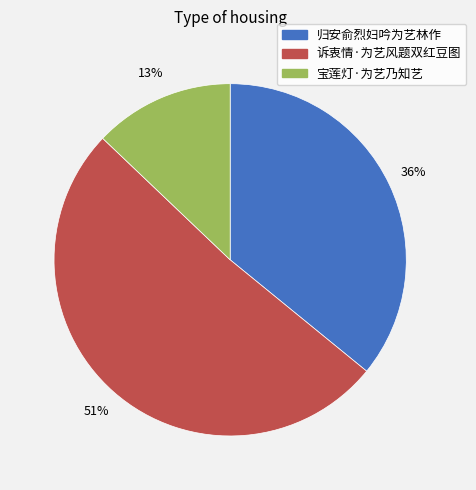

To the nearest percent, what is the average slice percentage?

33%